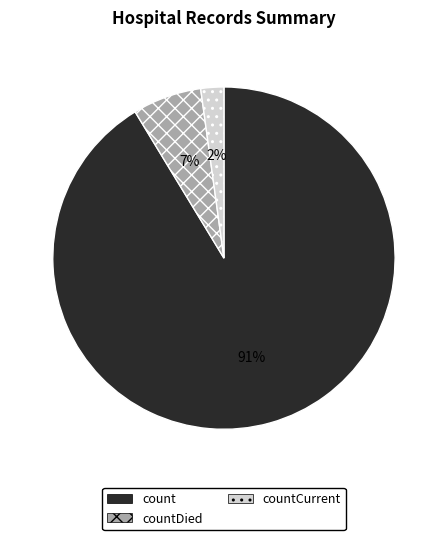

Is there any slice that represents more than half of the pie?

Yes